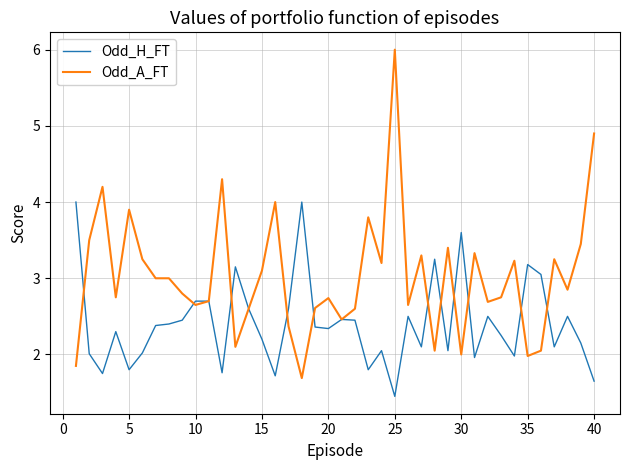

Does the chart have visible grid lines?

Yes